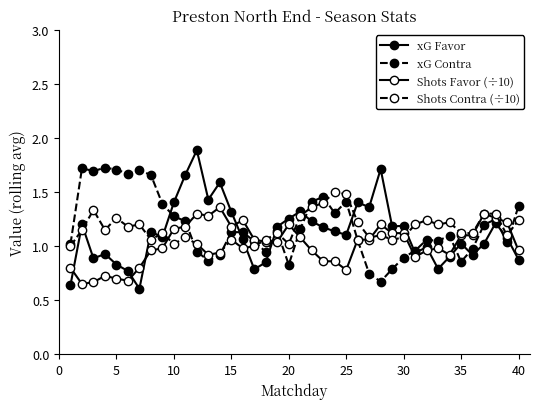

What is the average value of the xG Favor series?

1.1